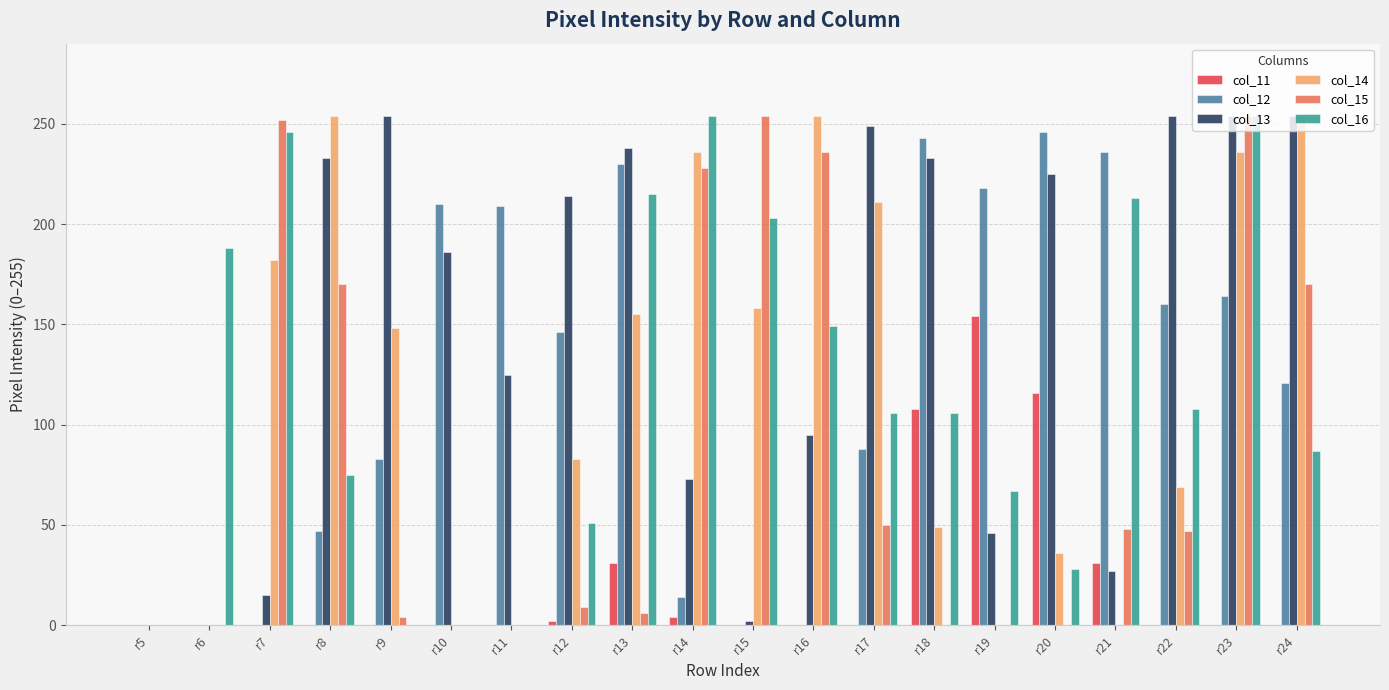

Does the chart contain stacked bars?

No